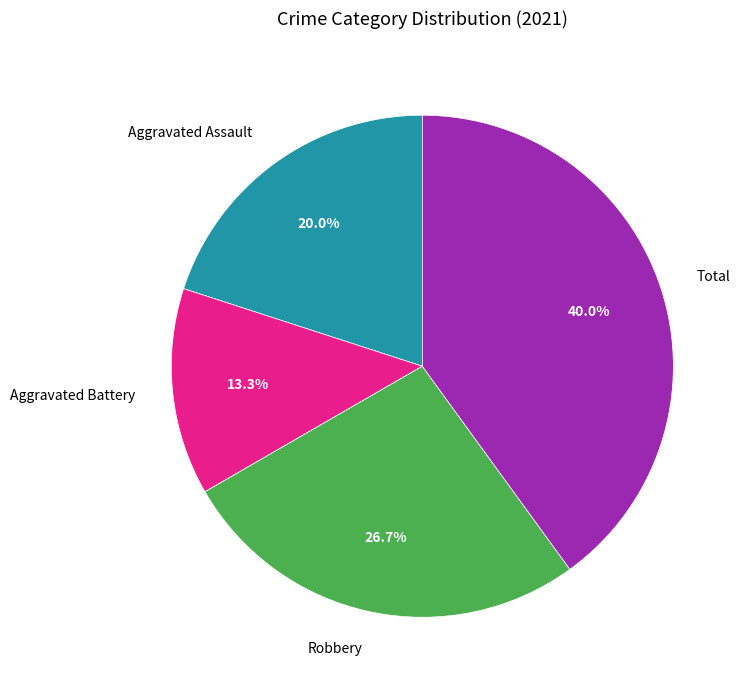

How many slices are in this pie chart?

4